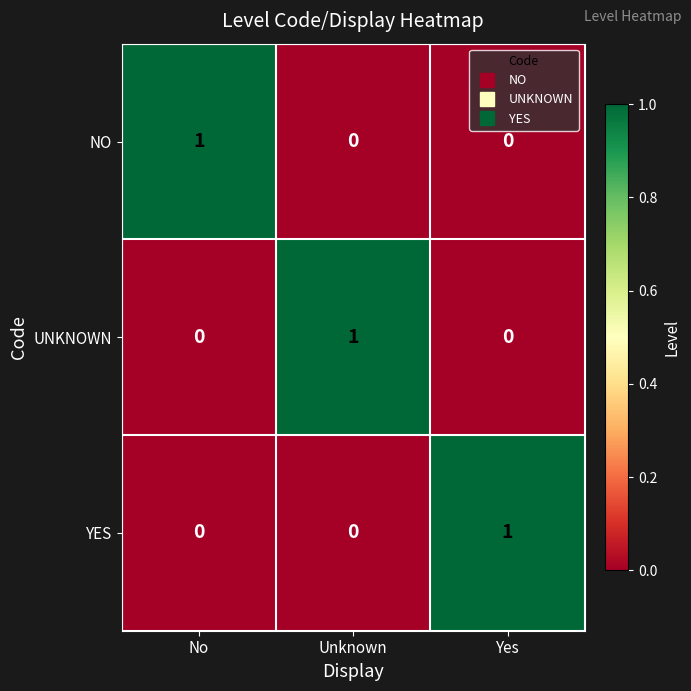

What is the greatest value displayed?

1